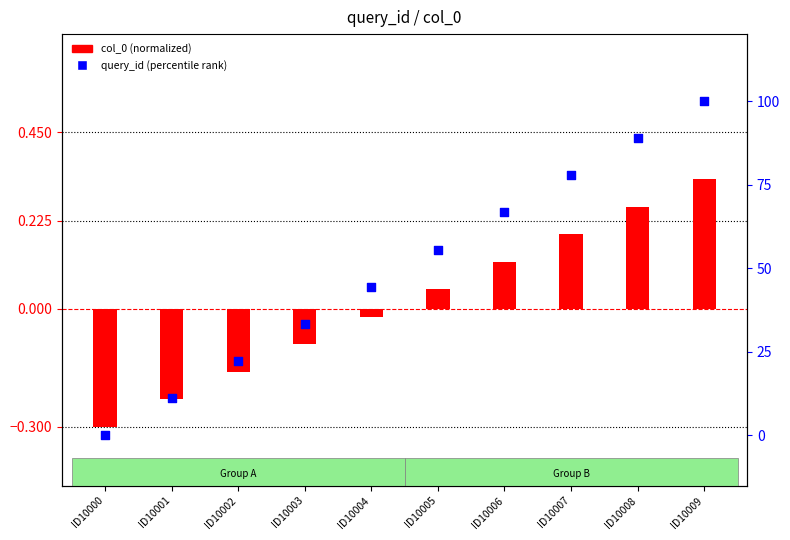

At which category is the sum across all series the highest?

ID10009